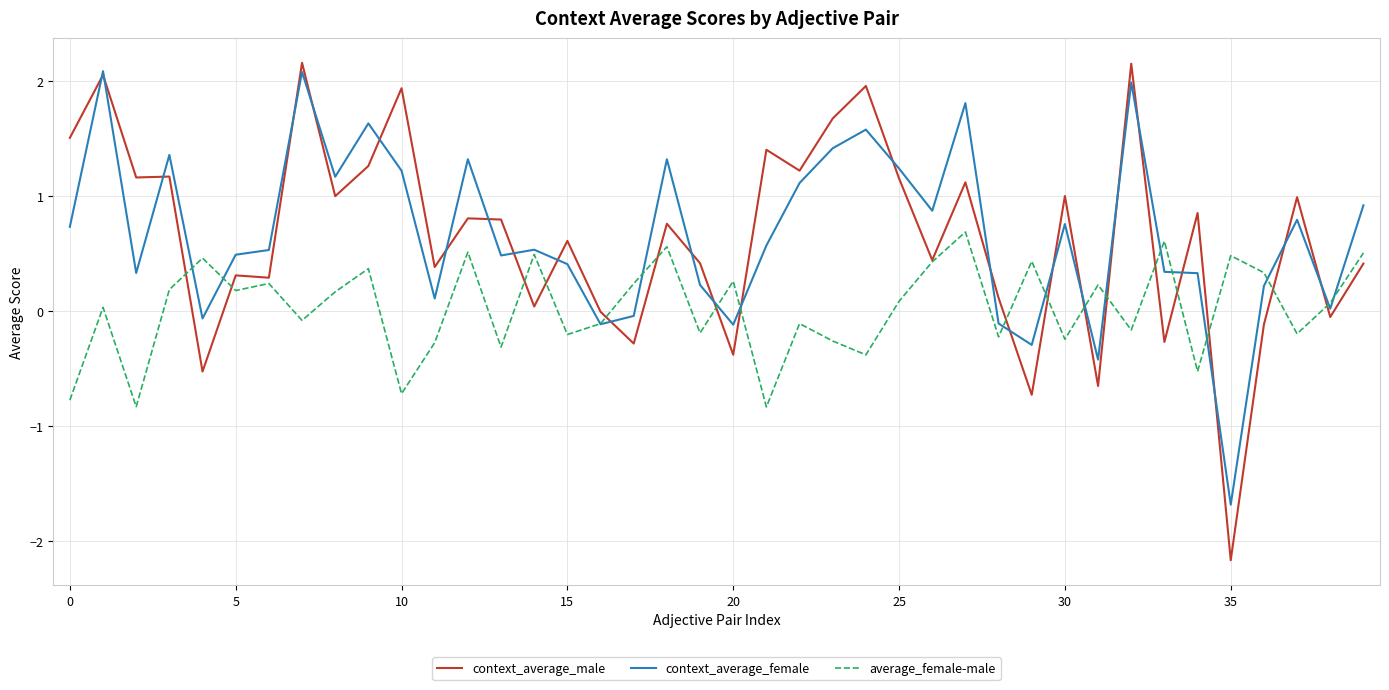

Which series has the largest range (max minus min)?

context_average_male